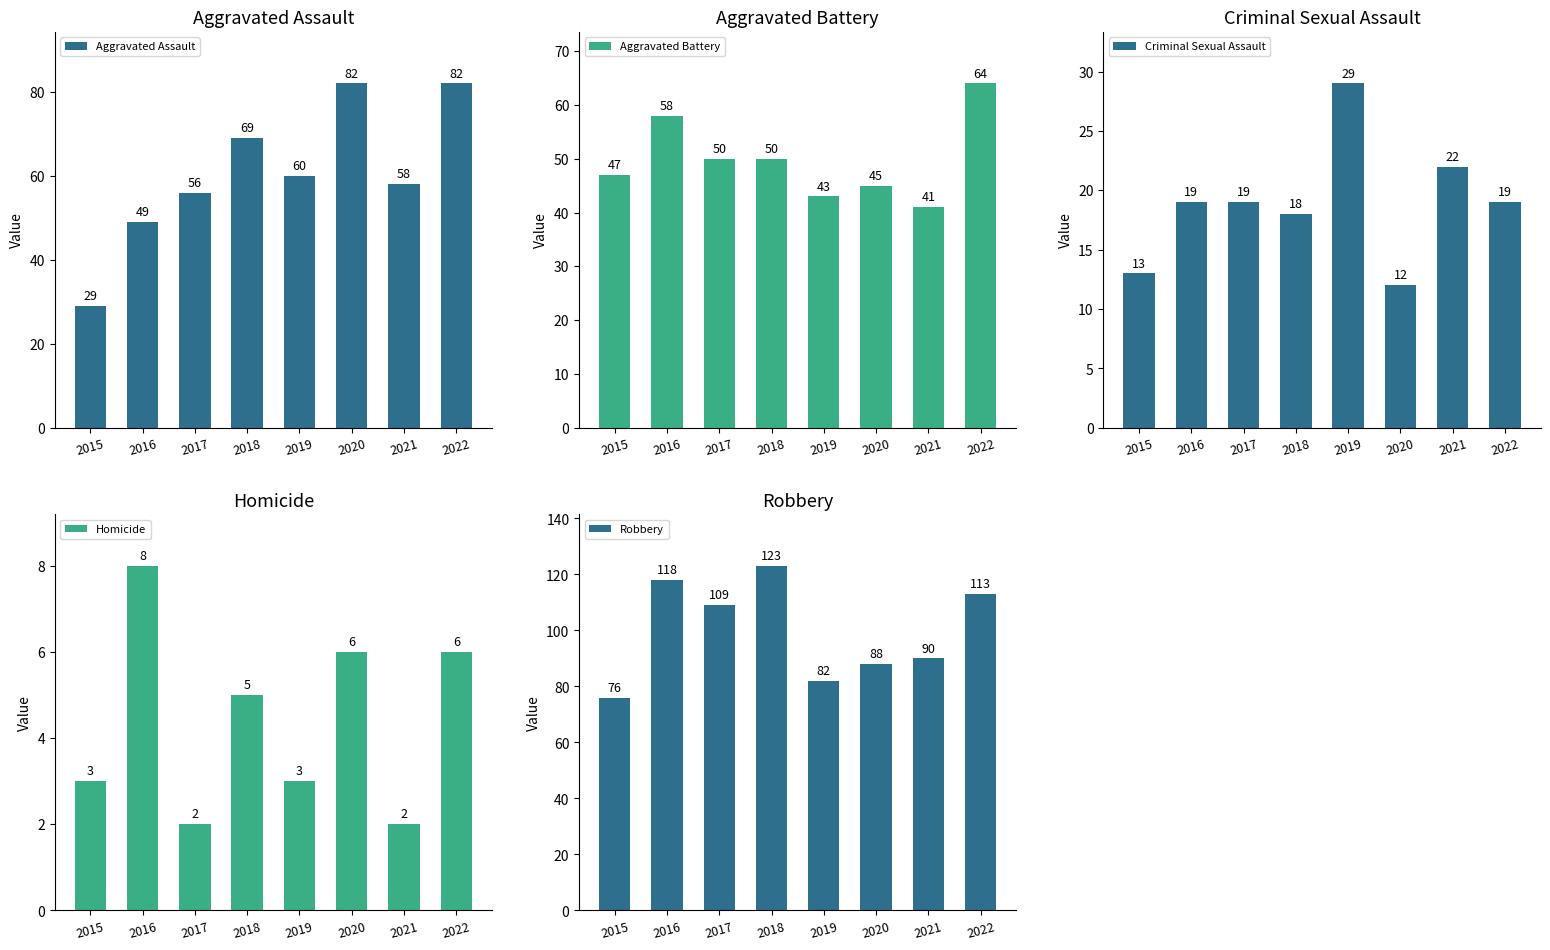

Which series has the largest range (max minus min)?

Aggravated Assault